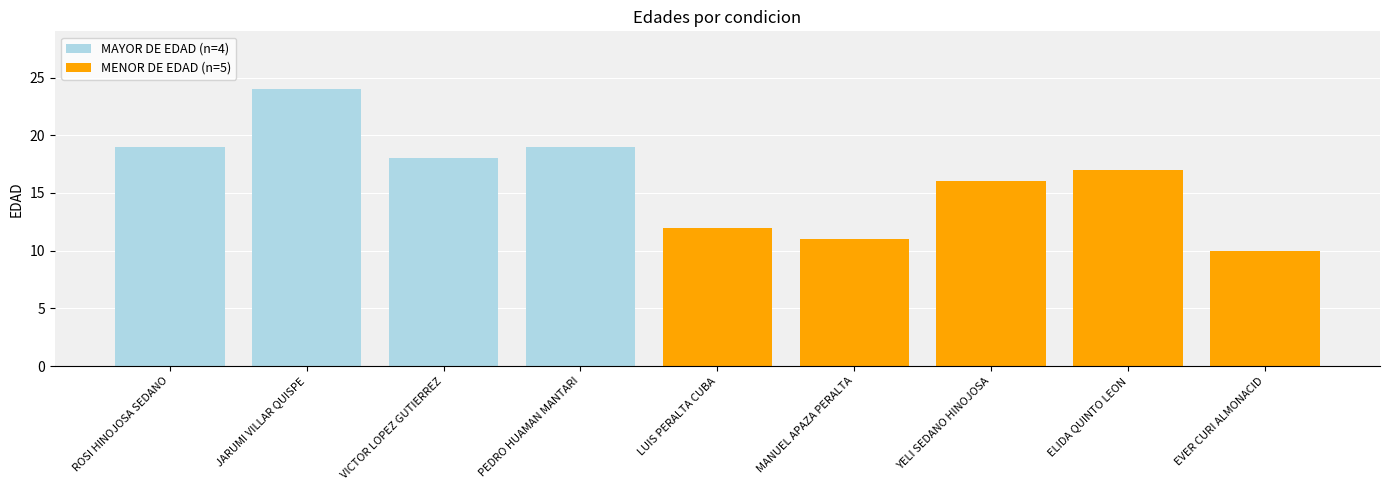

The MAYOR DE EDAD (n=4) series shows -14 at YELI SEDANO HINOJOSA. True or false?

False